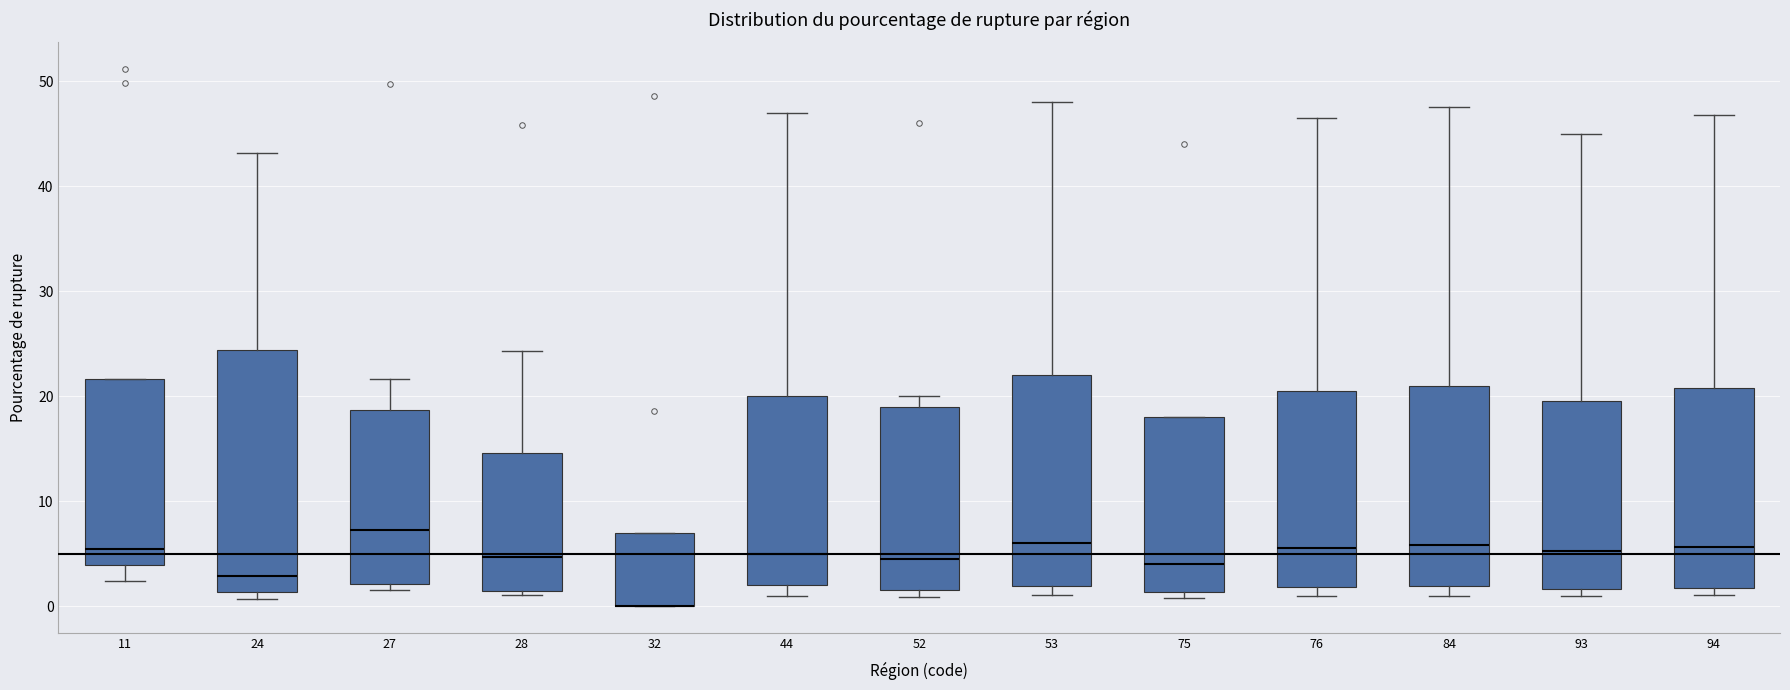

Reading left to right, transcribe this box plot: for each box, give where its median line is, the range the box spans, and where its two whiskers end, as read against the y-axis. The values are not printed on the chart, so give them approximately, as read against the axis.

11: median 5, box 4 to 22, whiskers 2 to 22
24: median 3, box 1 to 24, whiskers 1 (just below the box's lower edge) to 43
27: median 7, box 2 to 19, whiskers 2 (just below the box's lower edge) to 22
28: median 5, box 1 to 15, whiskers 1 (just below the box's lower edge) to 24
32: median 0 (drawn on the box's lower edge), box 0 to 7, whiskers 0 to 7
44: median 5, box 2 to 20, whiskers 1 to 47
52: median 5, box 2 to 19, whiskers 1 to 20
53: median 6, box 2 to 22, whiskers 1 to 48
75: median 4, box 1 to 18, whiskers 1 (just below the box's lower edge) to 18
76: median 6, box 2 to 21, whiskers 1 to 47
84: median 6, box 2 to 21, whiskers 1 to 48
93: median 5, box 2 to 20, whiskers 1 to 45
94: median 6, box 2 to 21, whiskers 1 to 47